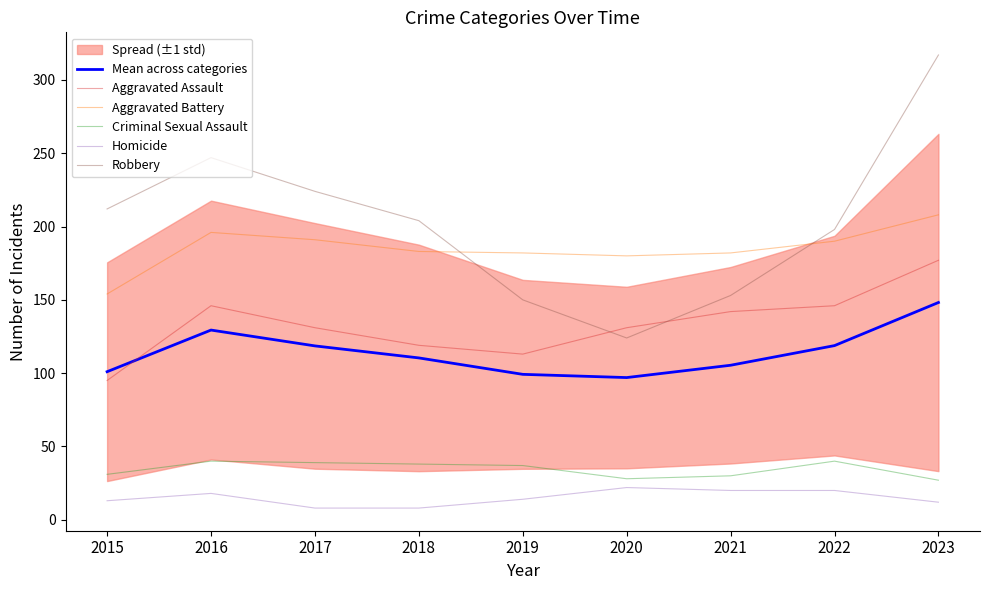

At how many categories does at least one series exceed 108?

9